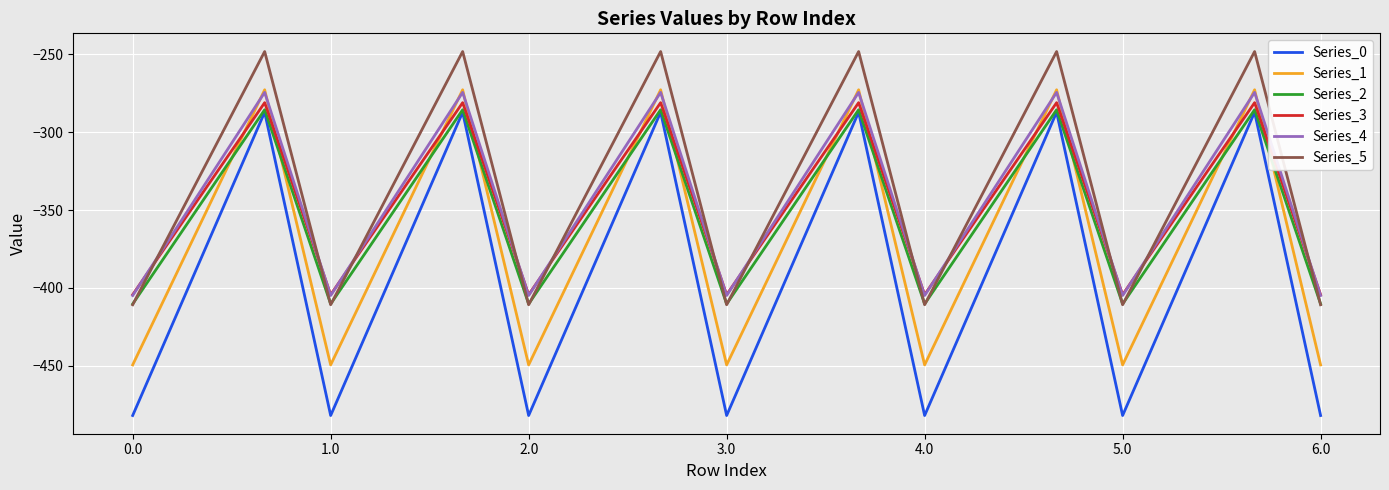

What is the maximum value for Series_5?

-248.1